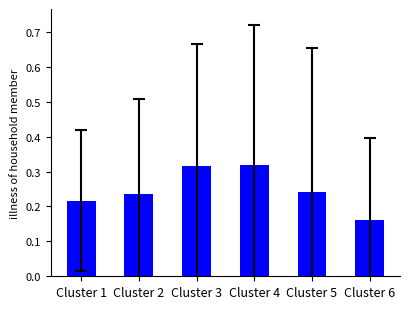

What is the difference between the values at Cluster 4 and Cluster 1?

0.1